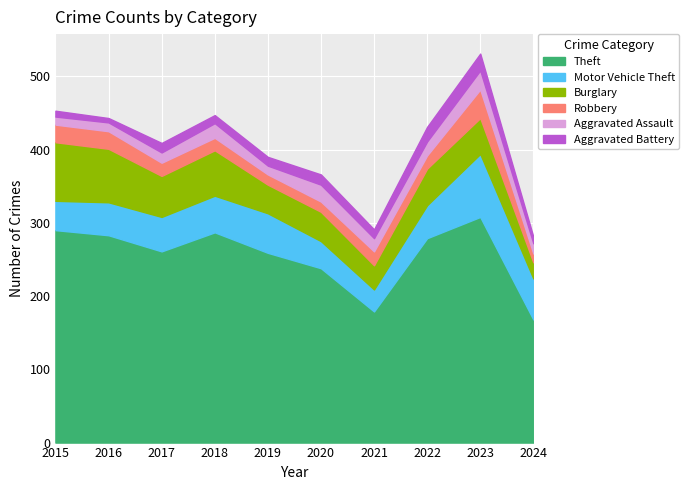

How many interior local peaks does the Aggravated Assault series have?

3